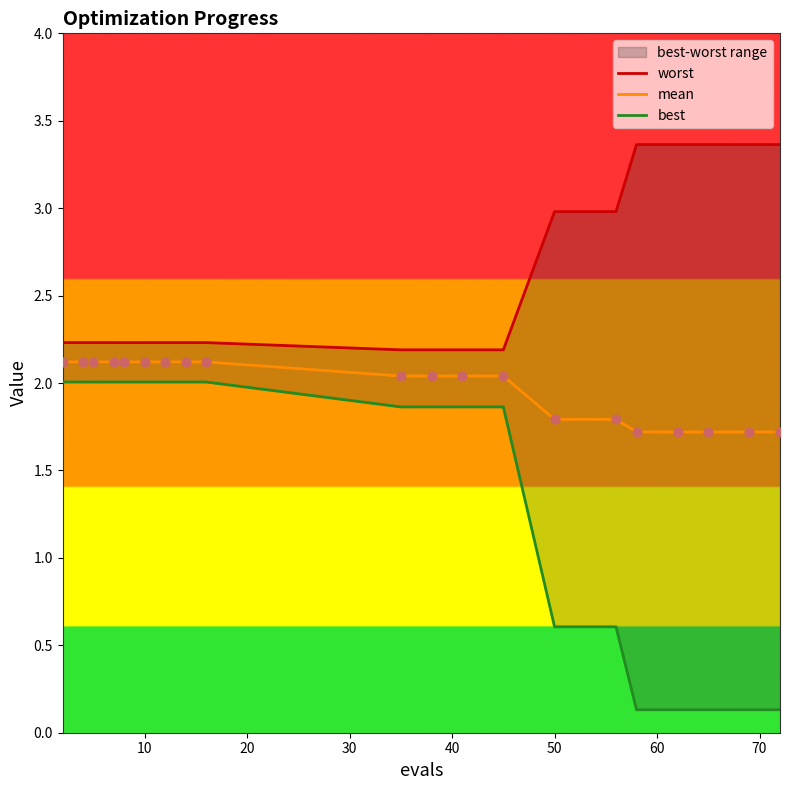

Which series has the largest total across all categories?

worst